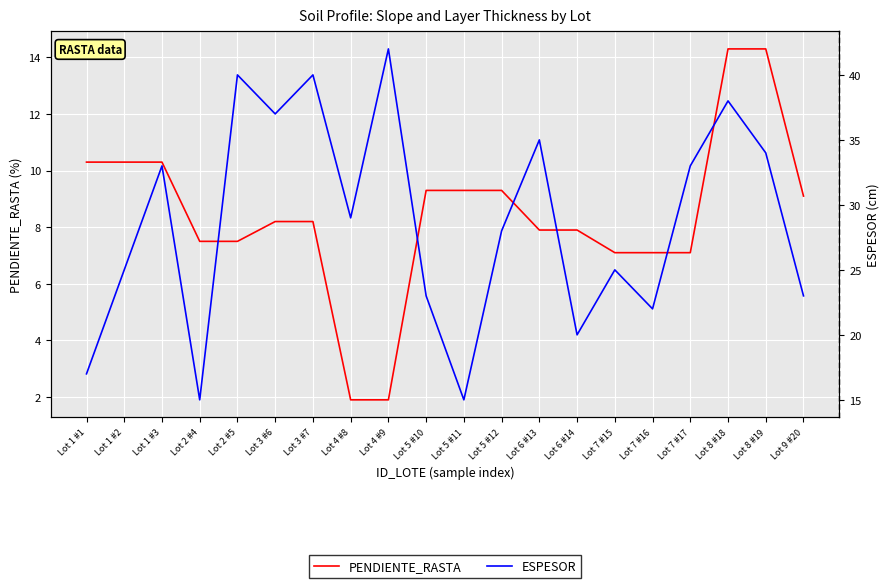

Which has a higher value, Lot 7 #16 or Lot 6 #13?

Lot 6 #13